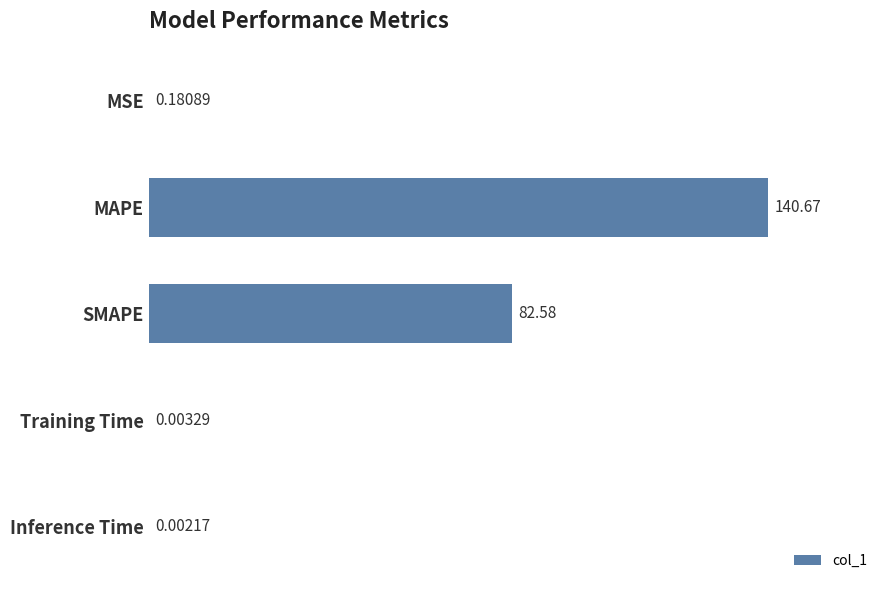

What is the sum of the values at MAPE and Training Time?

140.7